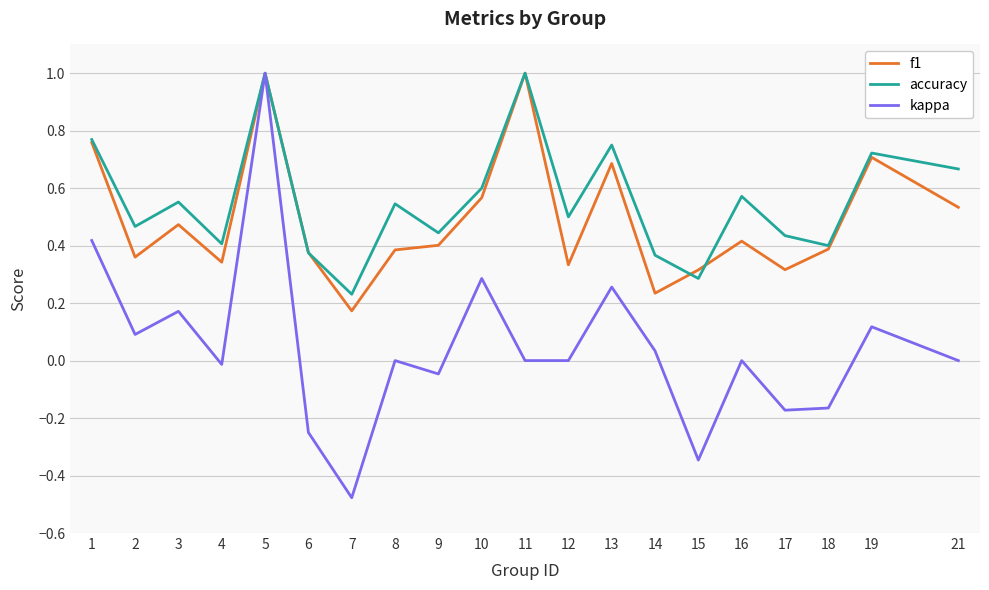

Which series has the widest spread of values?

kappa